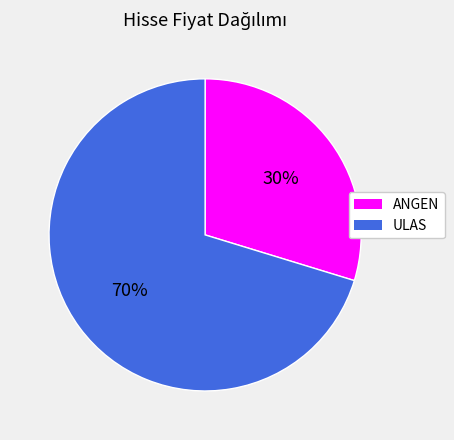

What is the smallest slice in the pie chart?

ANGEN